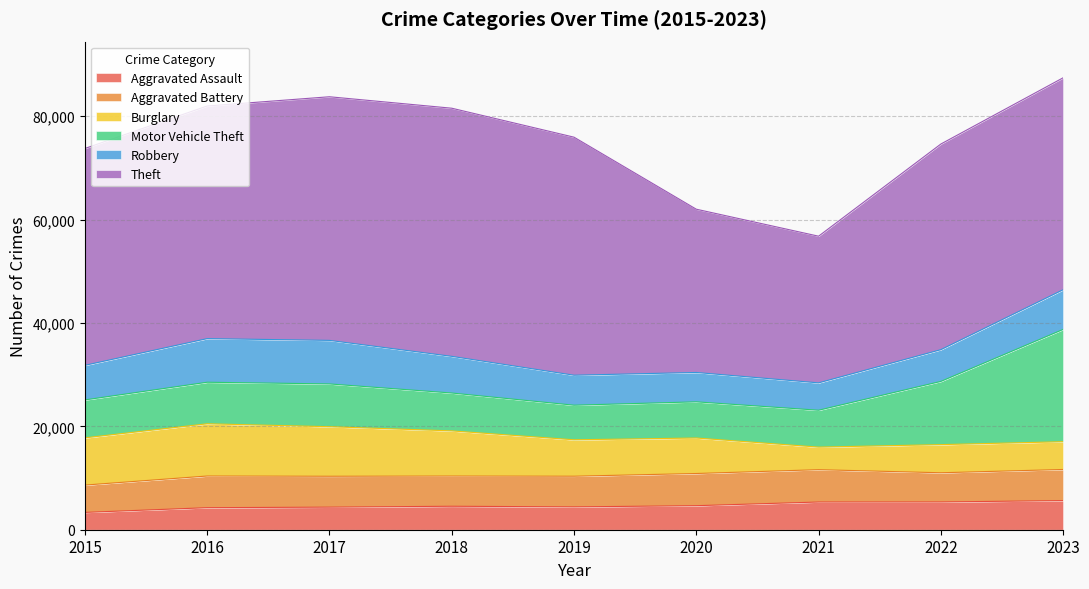

Reading right to left, transcribe all the data shown in this chart.

Aggravated Assault: 2023=5636	2022=5370	2021=5360	2020=4650	2019=4419	2018=4540	2017=4369	2016=4262	2015=3351
Aggravated Battery: 2023=6018	2022=5649	2021=6255	2020=6225	2019=5933	2018=5844	2017=5974	2016=6128	2015=5285
Burglary: 2023=5370	2022=5442	2021=4363	2020=6867	2019=7045	2018=8735	2017=9584	2016=10103	2015=9136
Motor Vehicle Theft: 2023=21724	2022=12229	2021=7137	2020=6998	2019=6691	2018=7327	2017=8276	2016=8037	2015=7339
Robbery: 2023=7675	2022=6141	2021=5294	2020=5680	2019=5801	2018=7092	2017=8424	2016=8438	2015=6691
Theft: 2023=40999	2022=39777	2021=28371	2020=31583	2019=46045	2018=48001	2017=47127	2016=44999	2015=41946